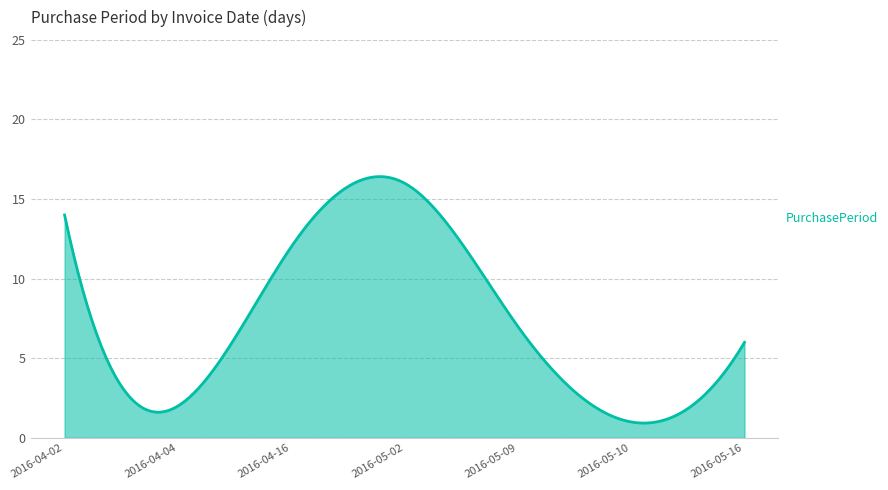

What is the minimum value shown in the chart?

0.9